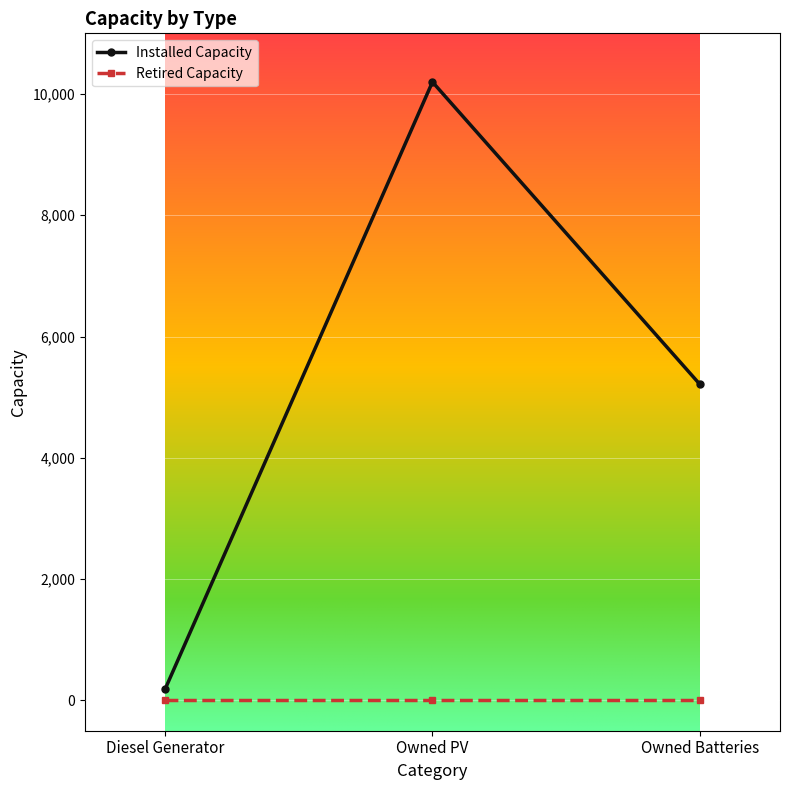

What is the label of the 1st point from the right?

Owned Batteries